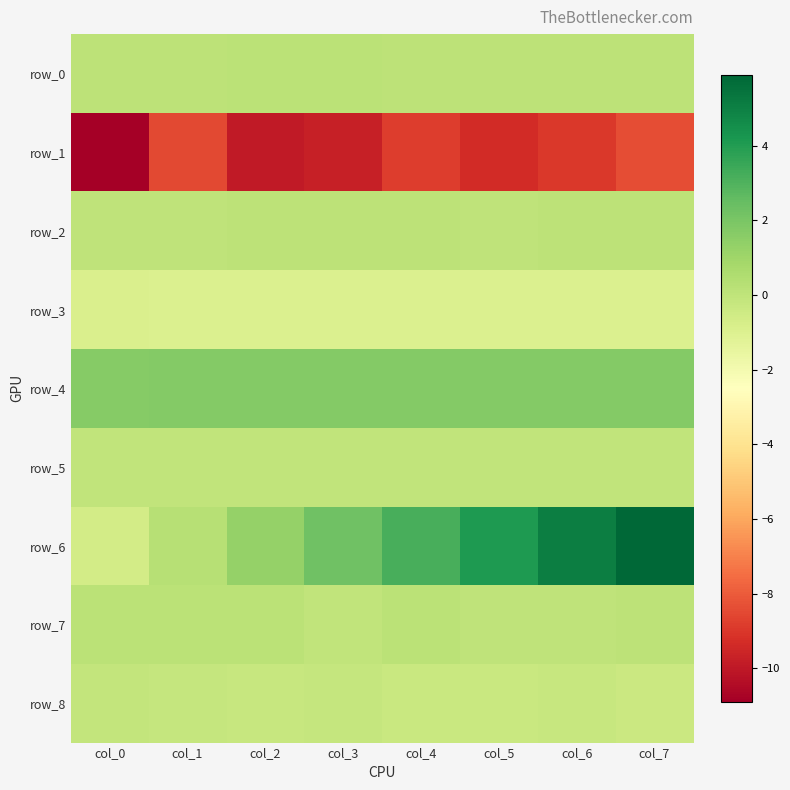

List the labels in order of row_2 value, largest first.

col_4, col_7, col_6, col_3, col_2, col_0, col_1, col_5